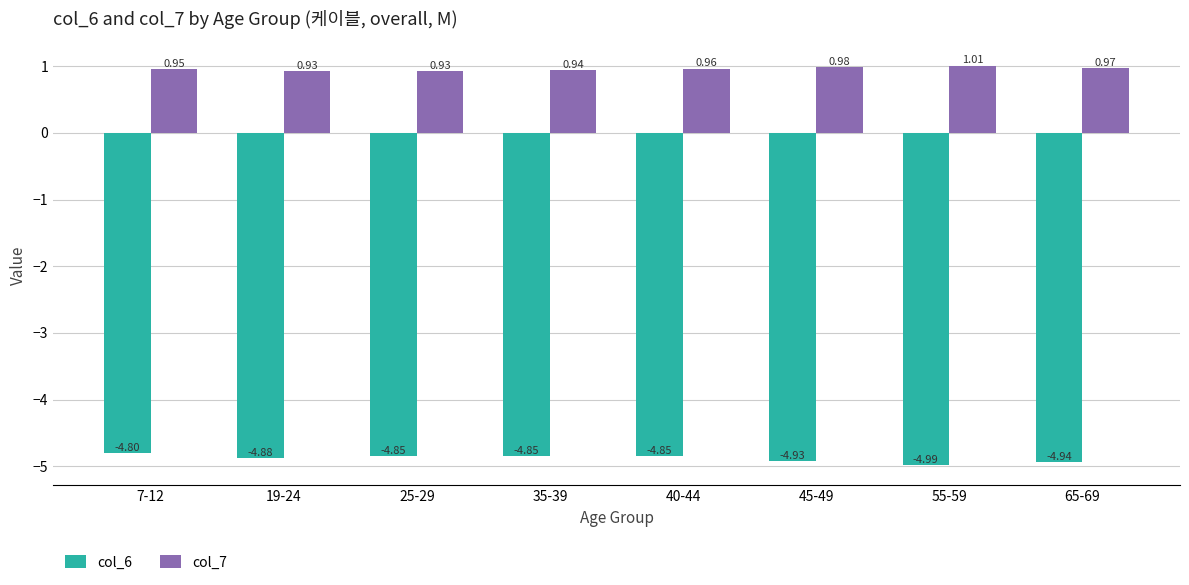

What are all the series names shown in the legend?

col_6, col_7